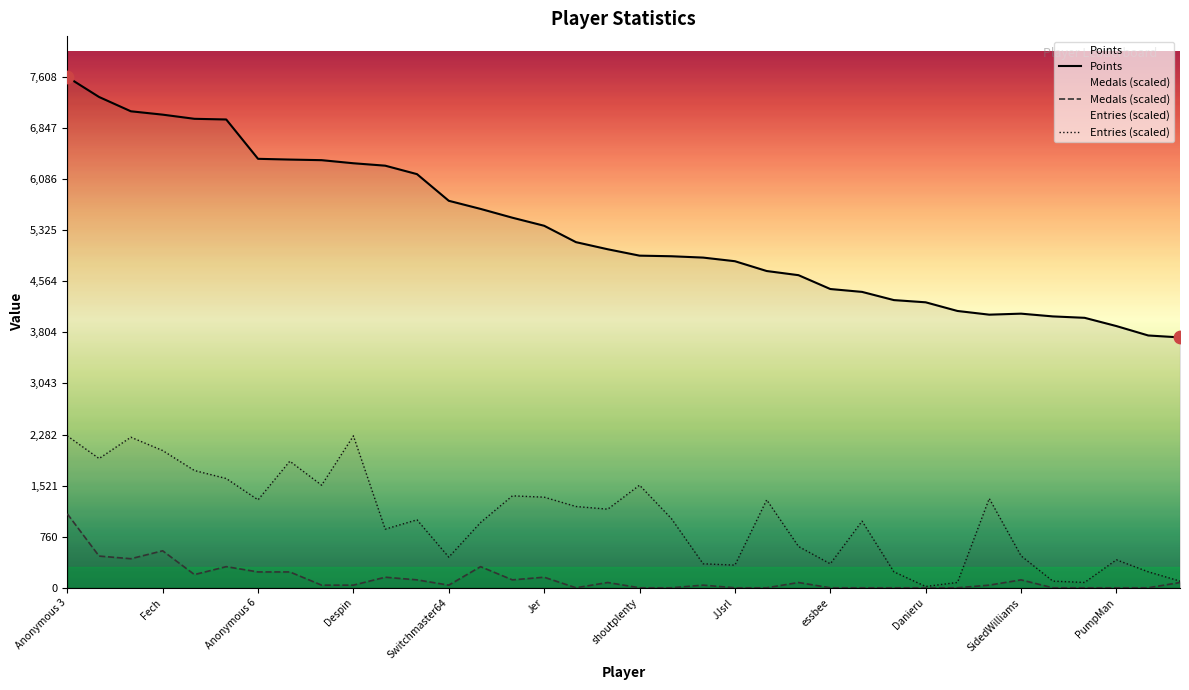

At which category is the sum across all series the highest?

Anonymous 3